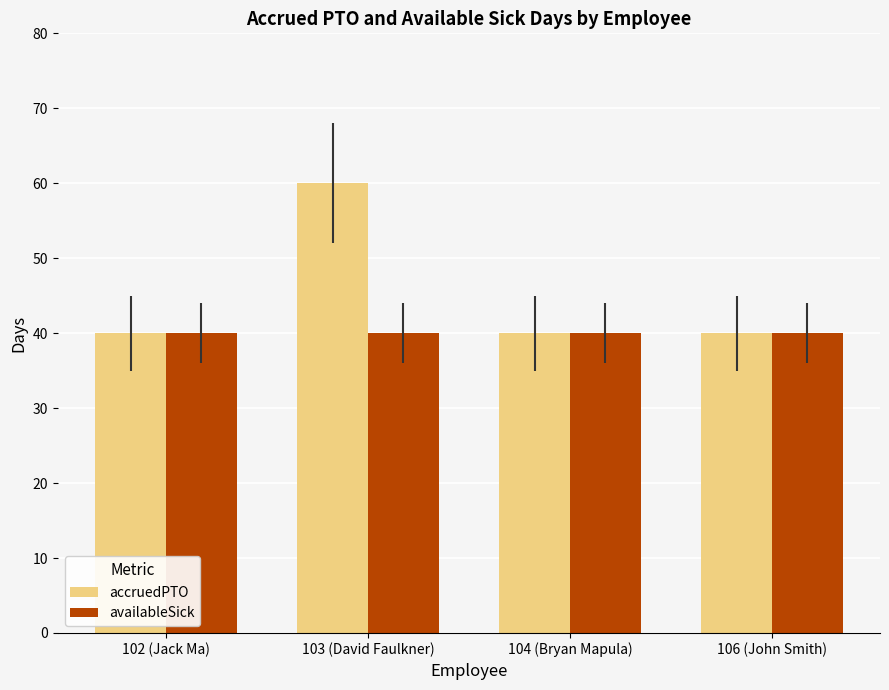

Reading right to left, extract all data points from this chart.

accruedPTO: 106 (John Smith)=40	104 (Bryan Mapula)=40	103 (David Faulkner)=60	102 (Jack Ma)=40
availableSick: 106 (John Smith)=40	104 (Bryan Mapula)=40	103 (David Faulkner)=40	102 (Jack Ma)=40